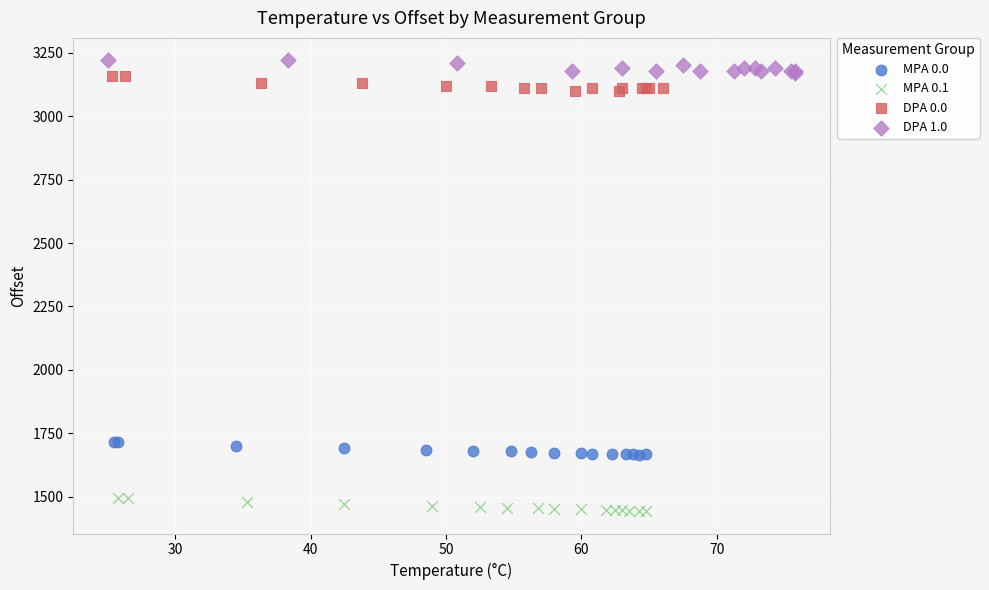

Which series reaches the minimum Y coordinate?

MPA 0.1